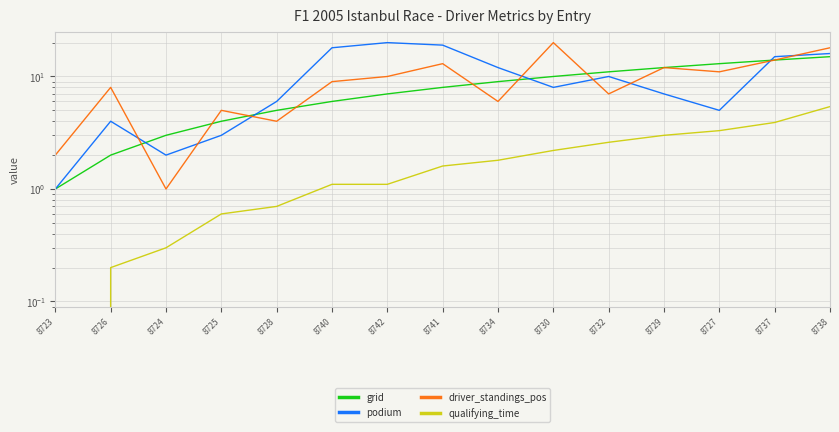

What is the difference between the podium values at 8728 and 8729?

1.0